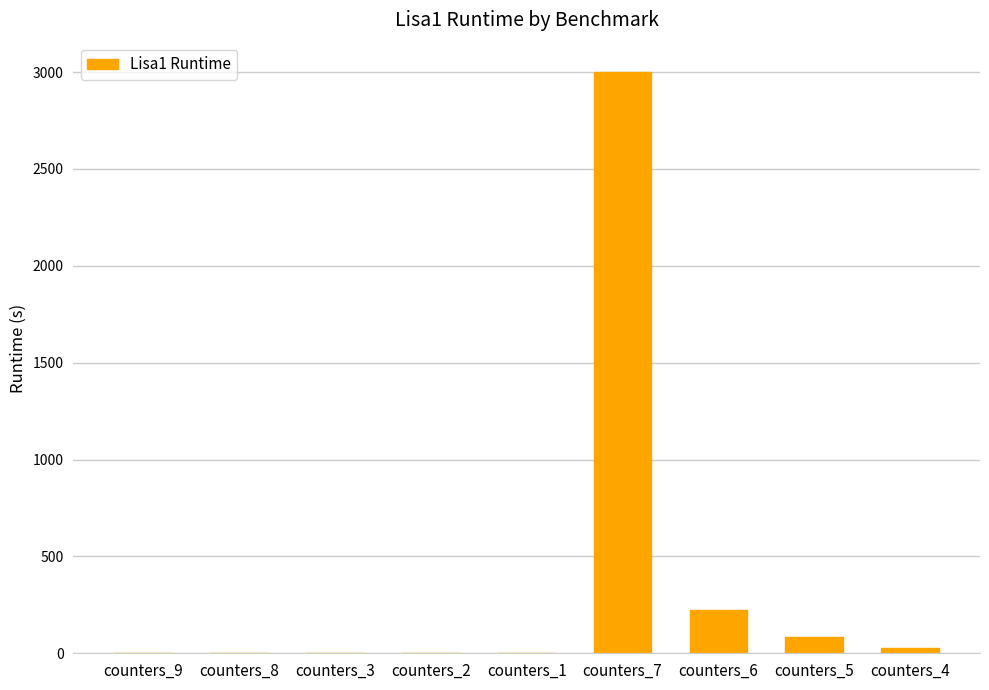

At which label is the value closest to 1500?

counters_6